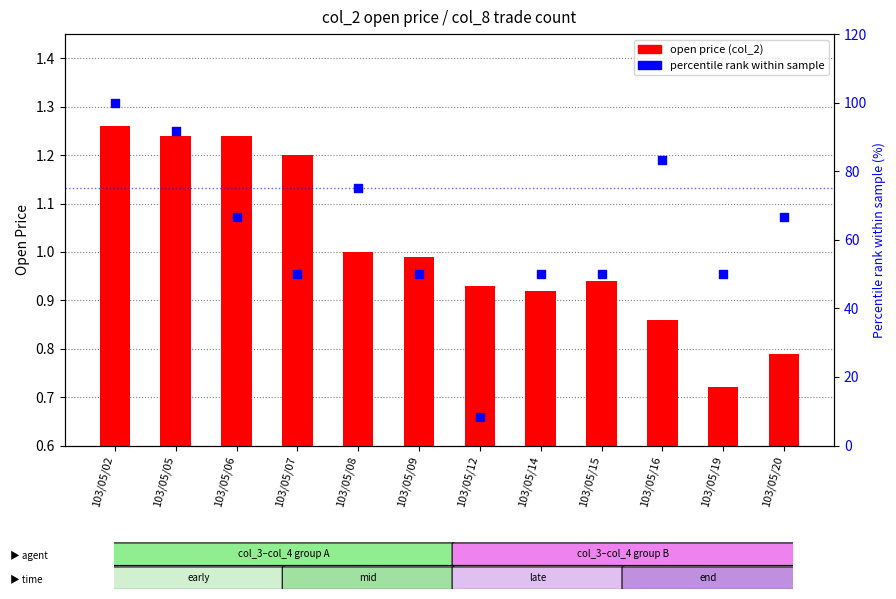

At how many categories does at least one series exceed 62?

6